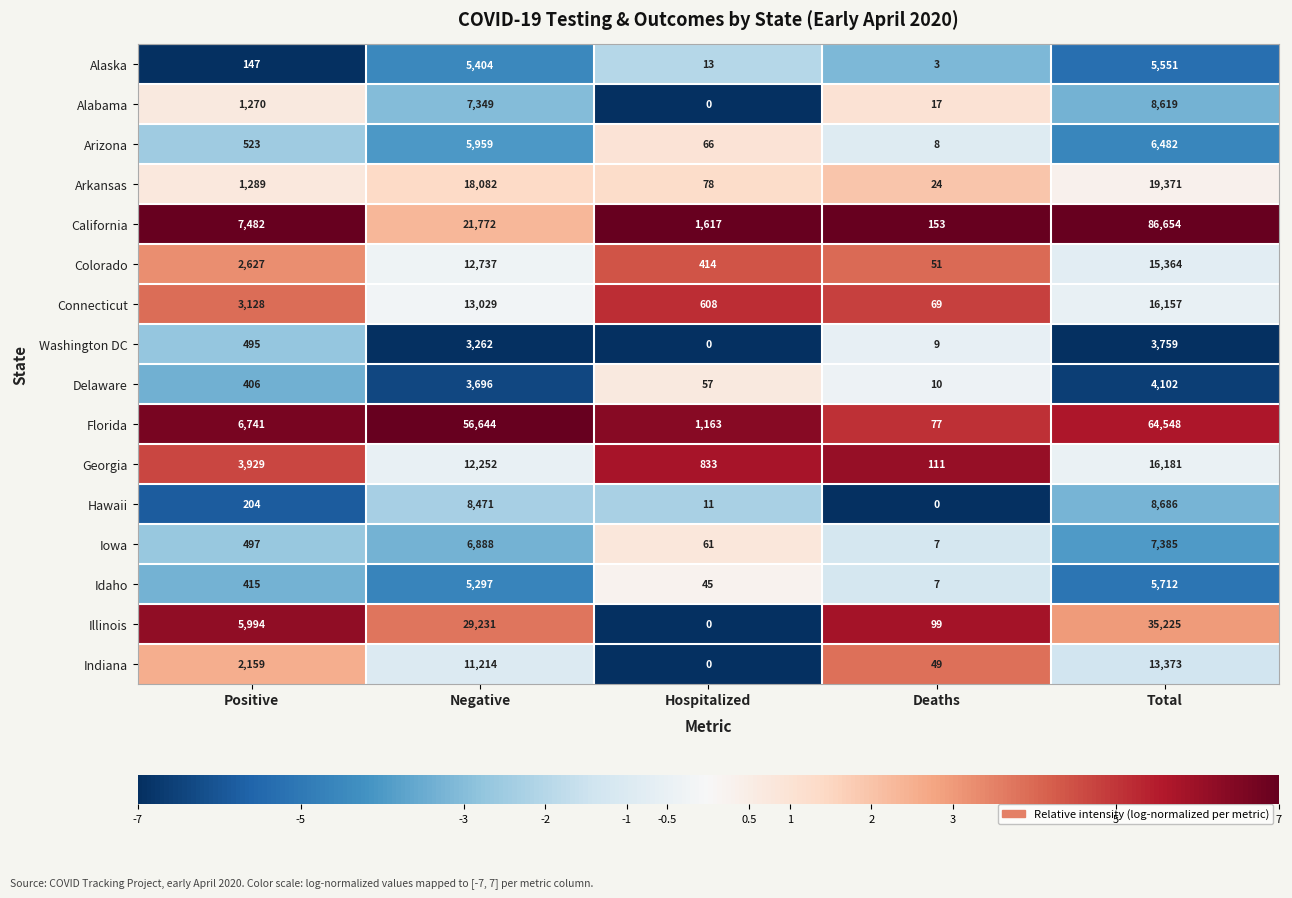

What is the maximum value shown in the chart?

86654